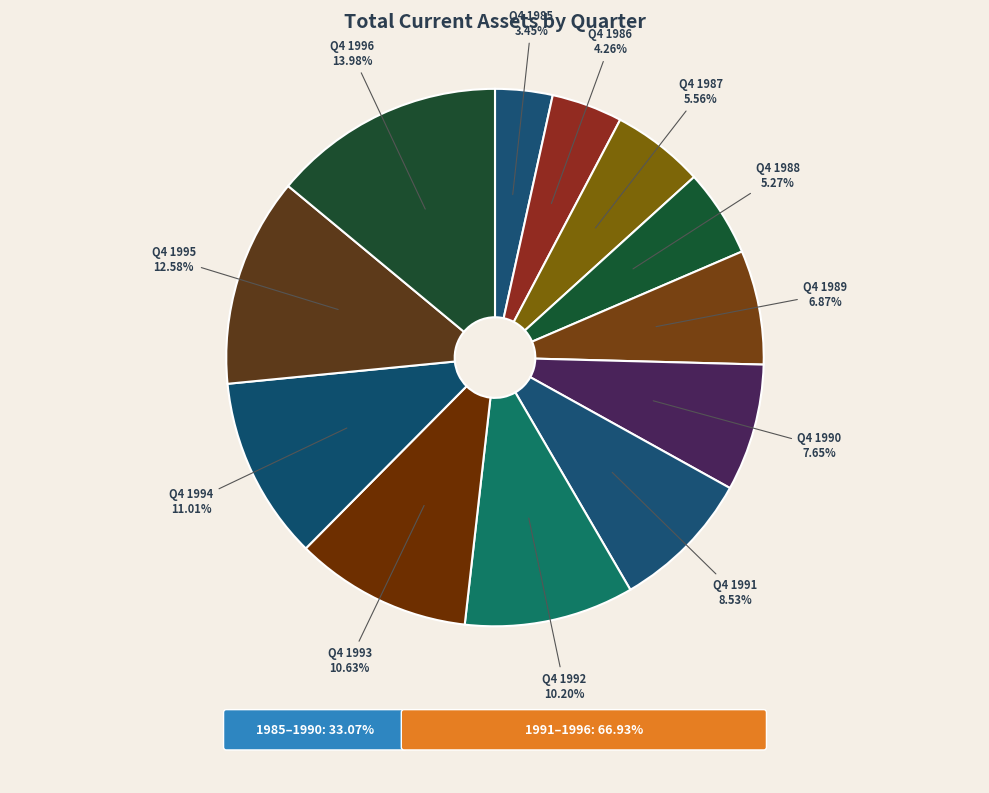

Combined, do Q4 1994 and Q4 1987 account for over 50%?

No